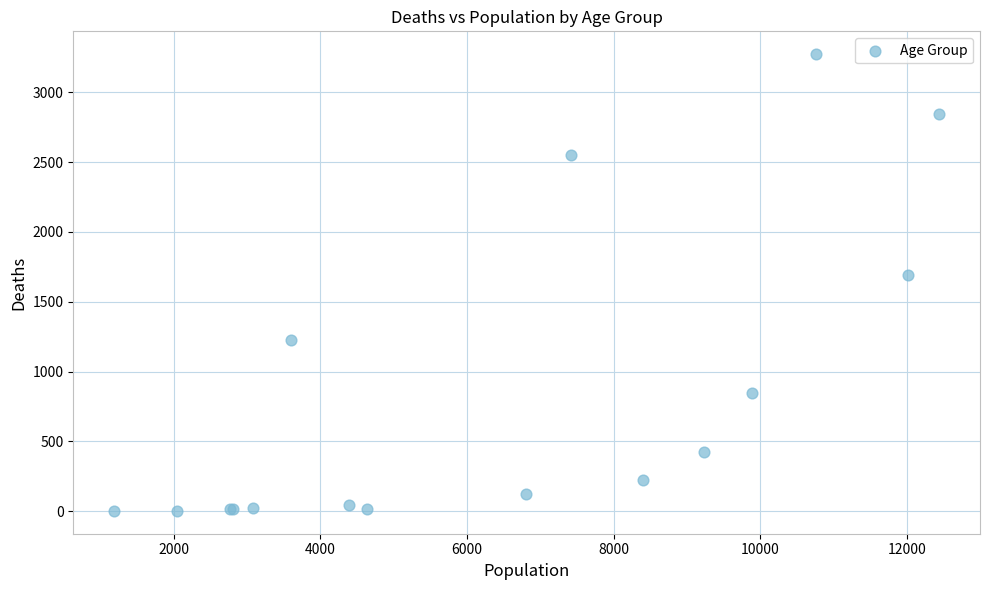

What Y value in the scatter plot is closest to 1638?

1690